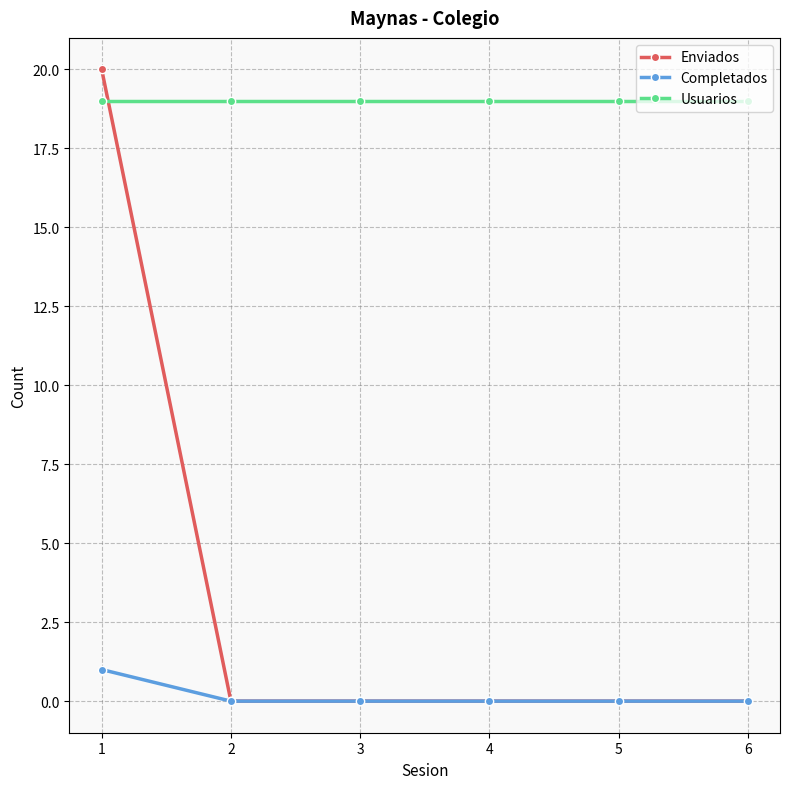

Rank the series by their average value, from highest to lowest.

Usuarios, Enviados, Completados